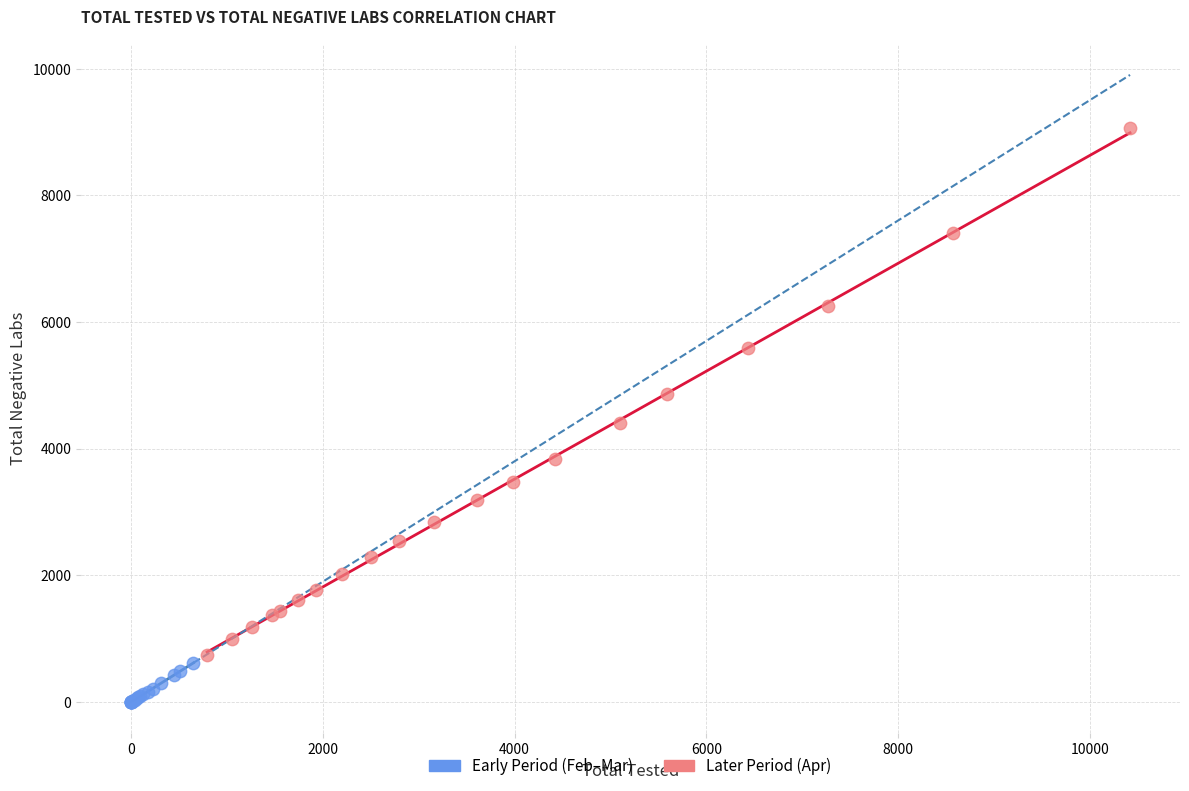

Which series contains the highest Y value?

Later Period (Apr)